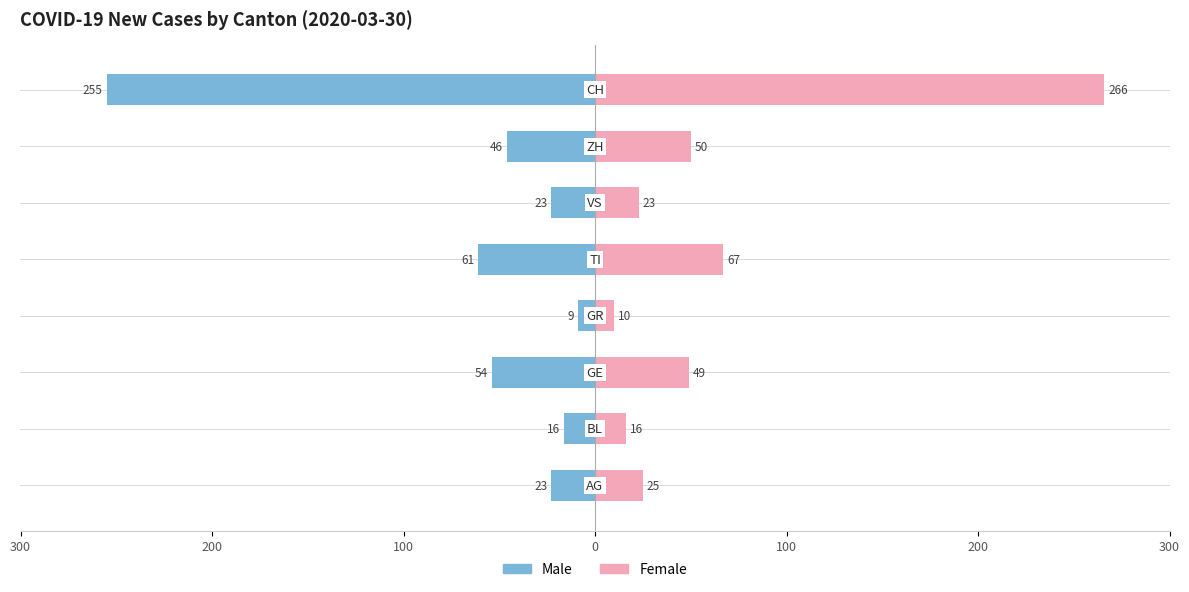

What is the average value of the Male series?

-61